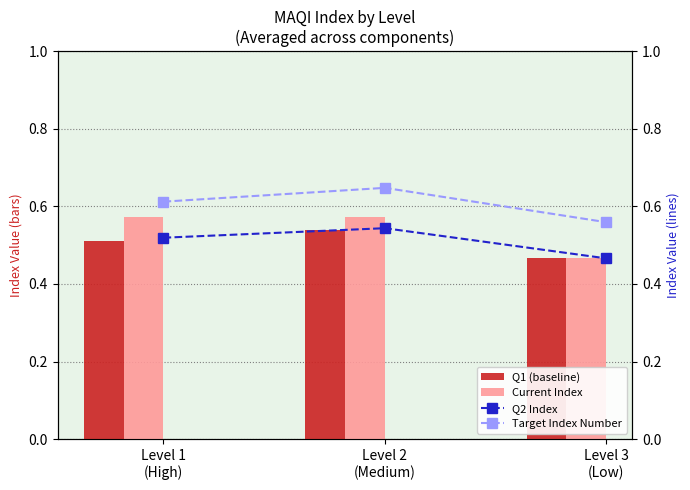

What are all the series names shown in the legend?

Q1 (baseline), Current Index, Q2 Index, Target Index Number